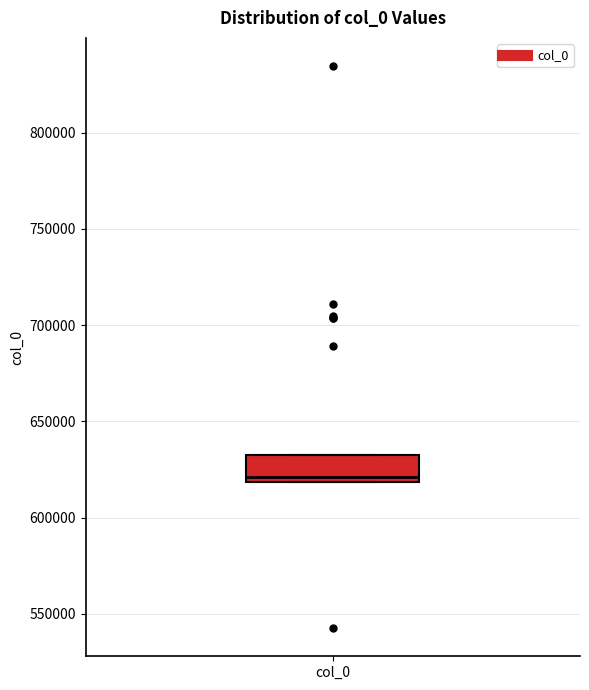

Read this box plot against the y-axis: the position of the median line, the range covered by the box, and the ends of both whiskers. The values are not printed on the chart, so give them approximately, as read against the axis.

median 620000 (just above the box's lower edge), box 620000 to 630000, whiskers 620000 to 630000